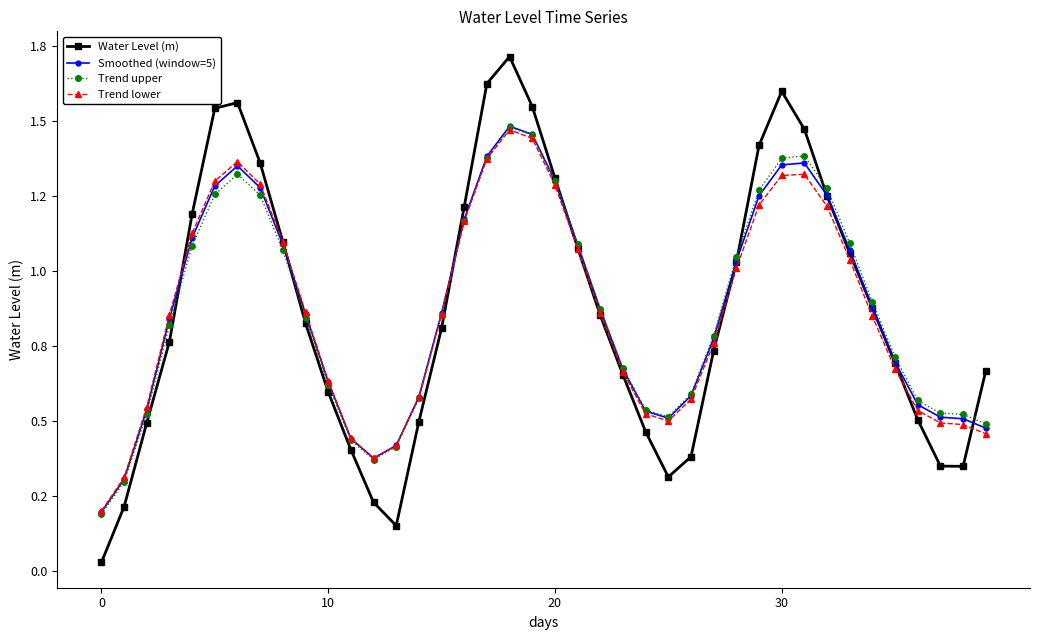

What are all the series names shown in the legend?

Water Level (m), Smoothed (window=5), Trend upper, Trend lower